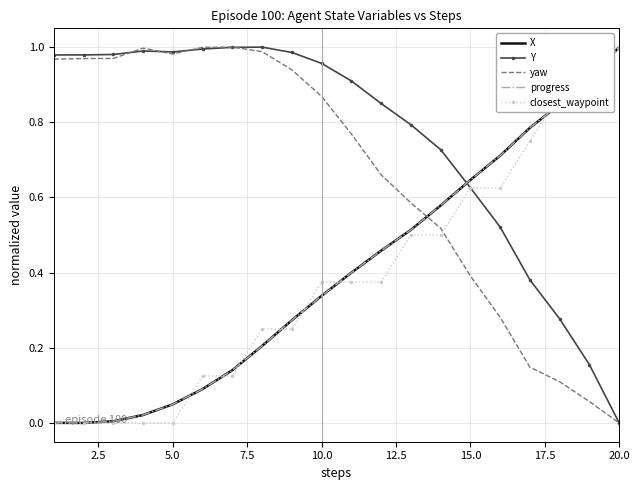

Which series ends up on top after the final intersection of X and Y?

X